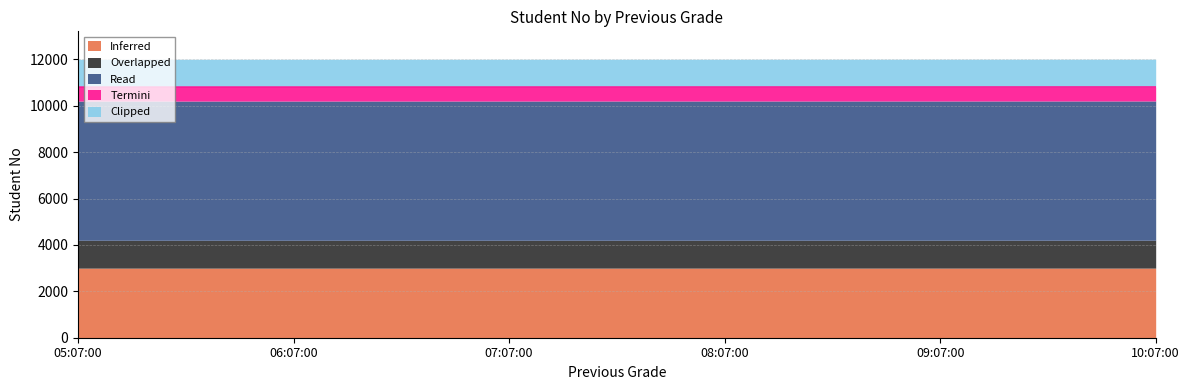

Between 08:07:00 and 06:07:00, which is larger?

08:07:00